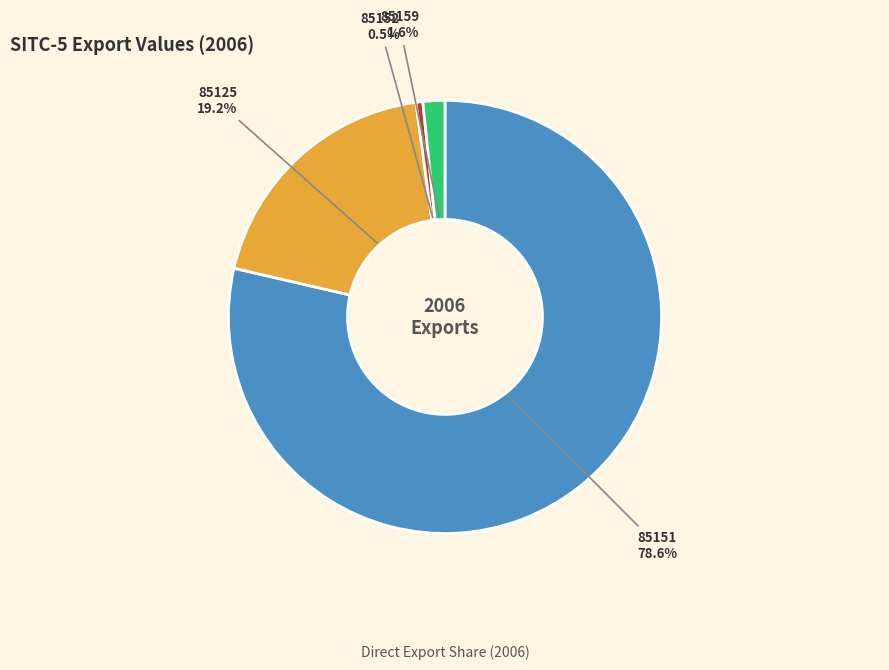

To the nearest percent, what is the average slice percentage?

25%